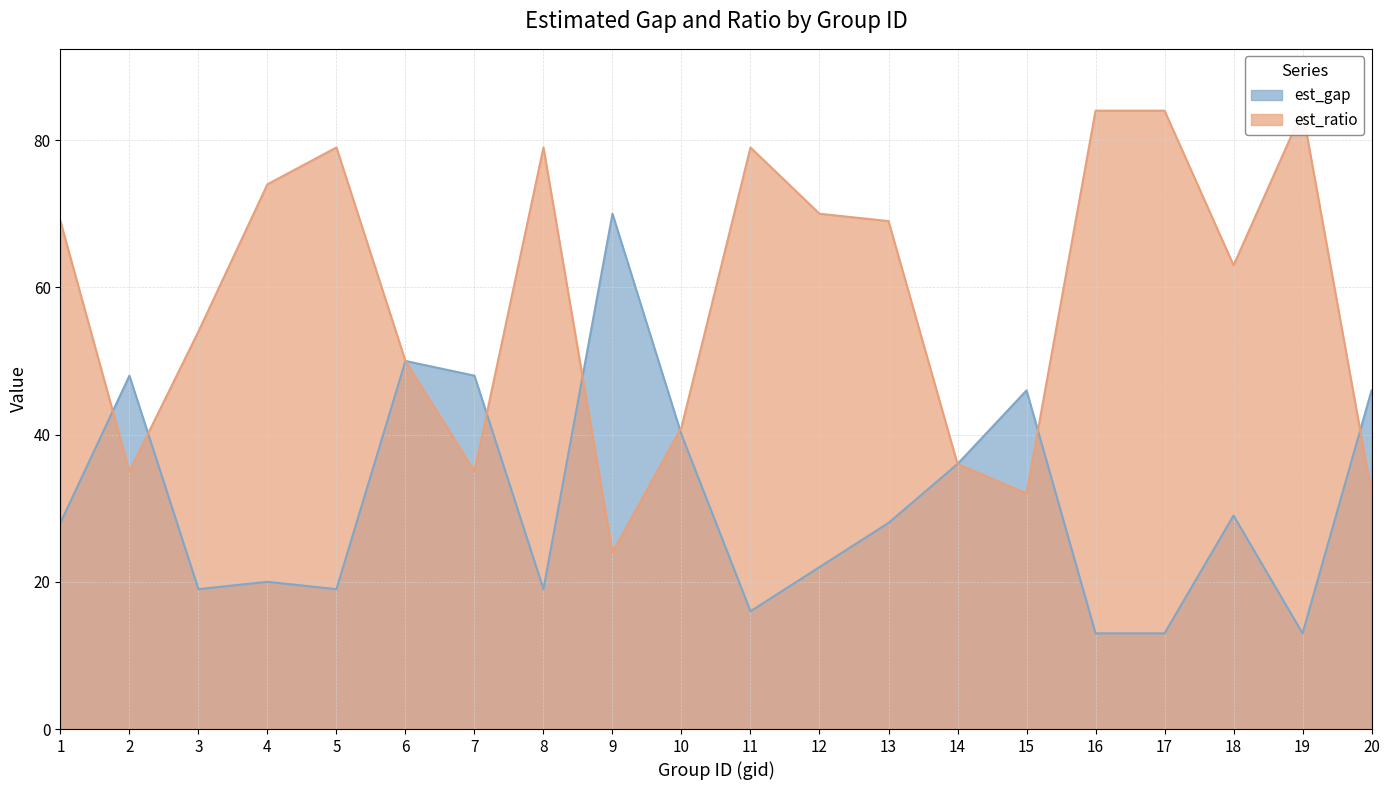

What are all the series names shown in the legend?

est_gap, est_ratio